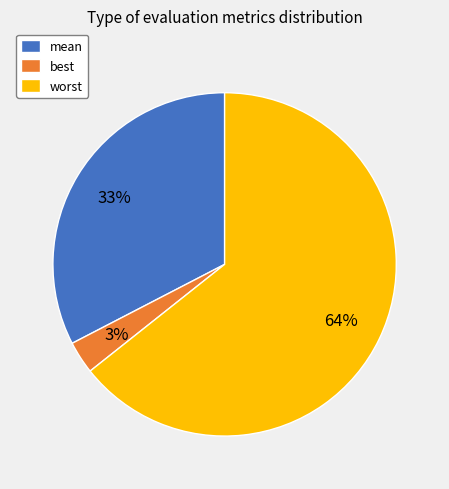

Which slice is the largest?

worst